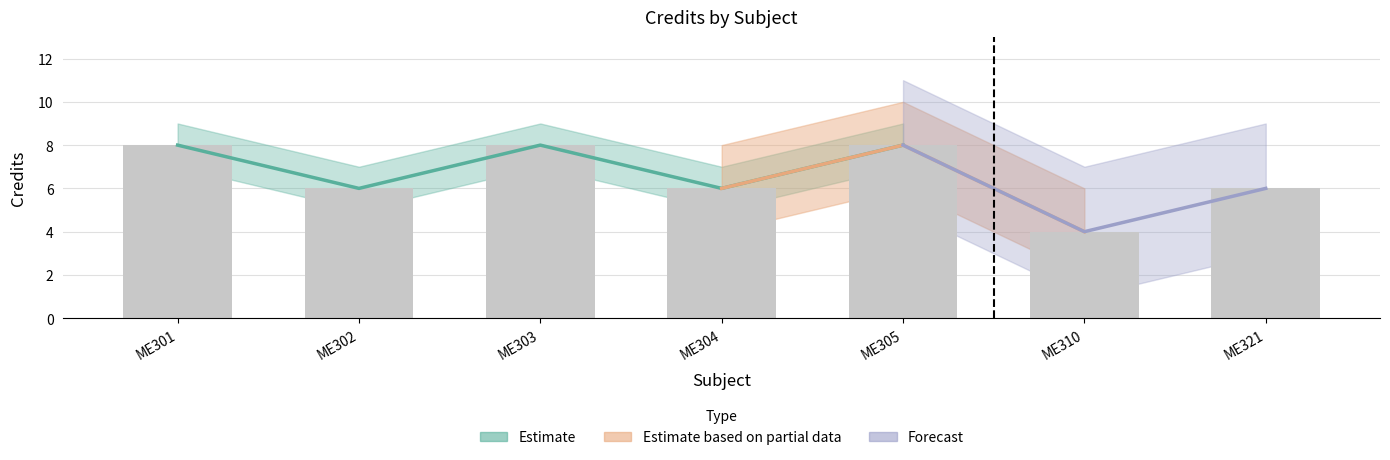

Where is Credit nearest to the value 6?

ME302